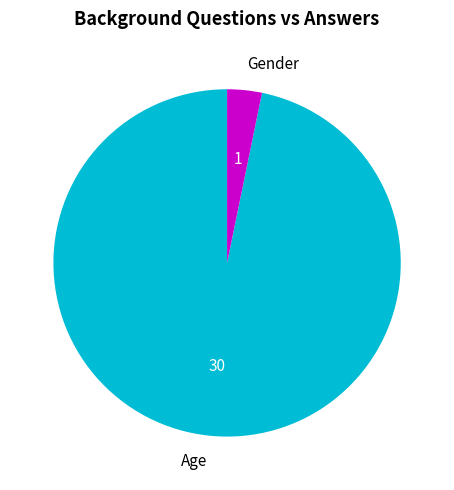

Which category has the smallest portion of the pie?

Gender